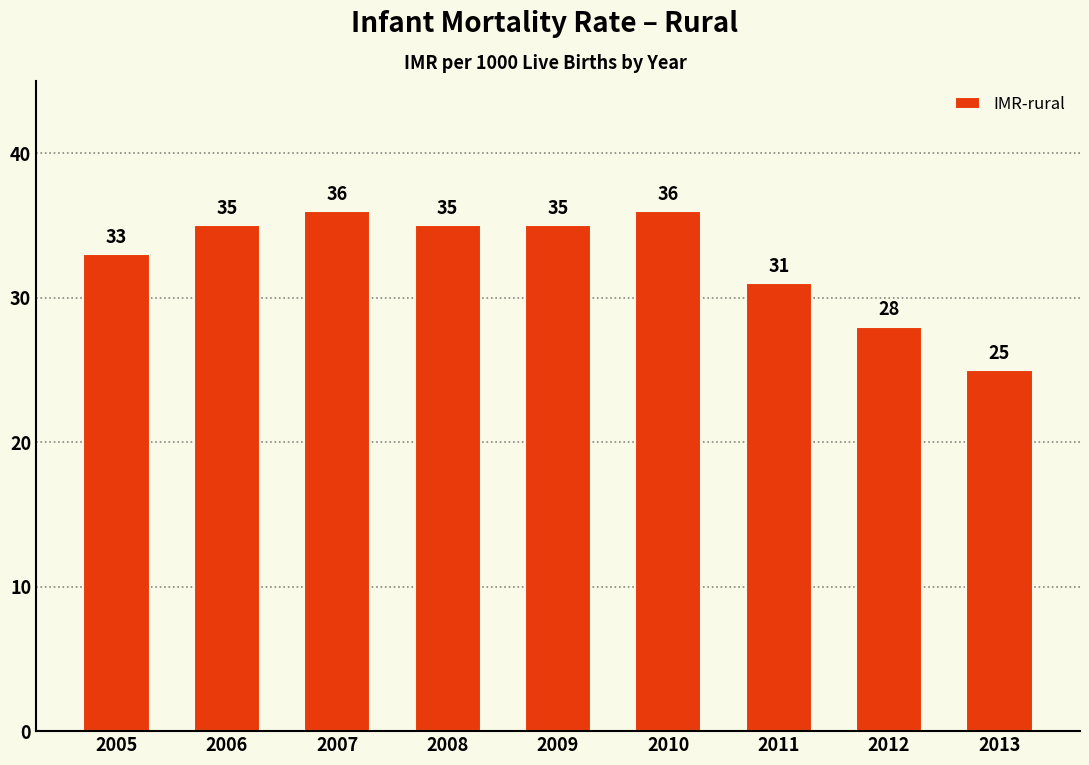

Between 2009 and 2013, which is larger?

2009